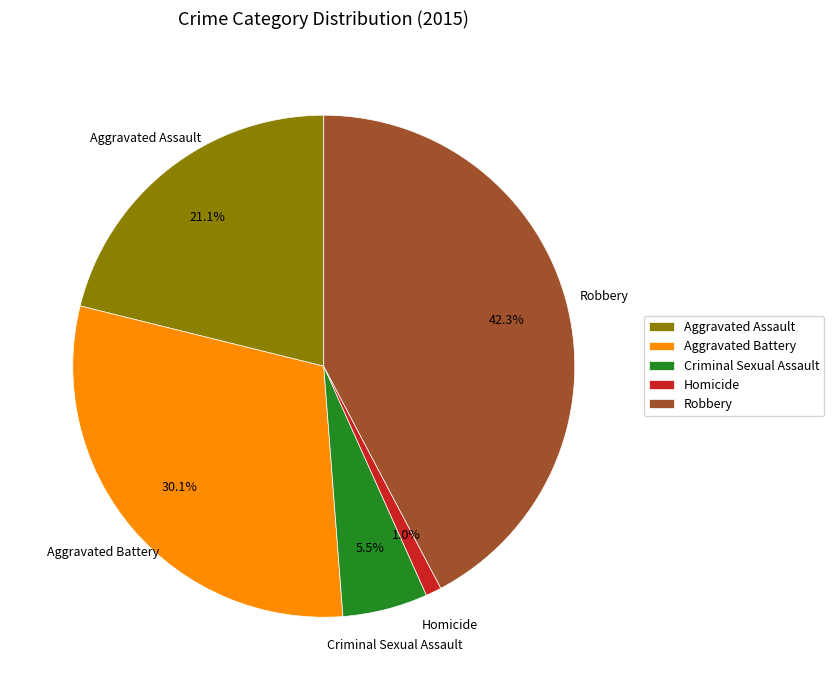

Rank the categories by value from lowest to highest.

Homicide, Criminal Sexual Assault, Aggravated Assault, Aggravated Battery, Robbery